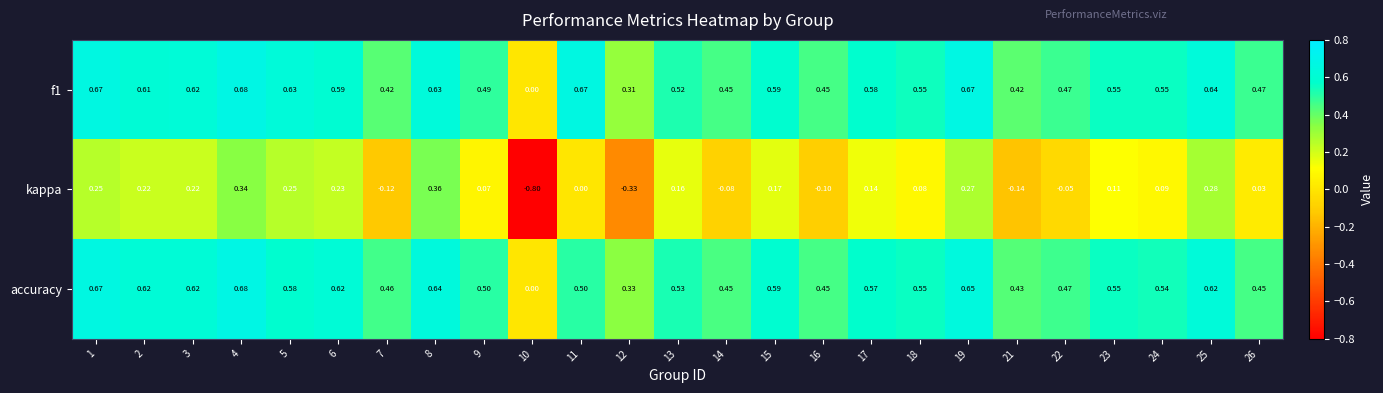

Is the value of f1 at 26 greater than the value of accuracy at 4?

No